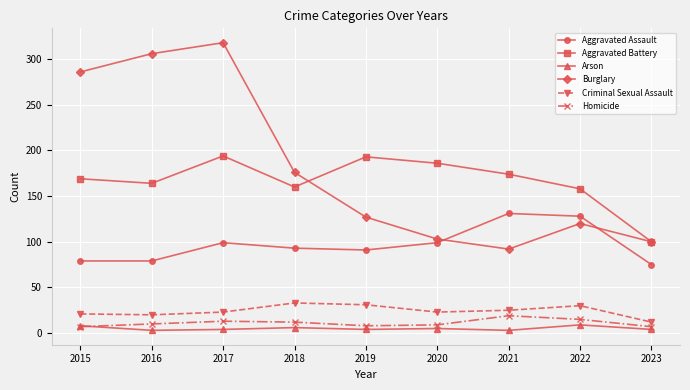

The value of Criminal Sexual Assault at 2015 is 21. True or false?

True